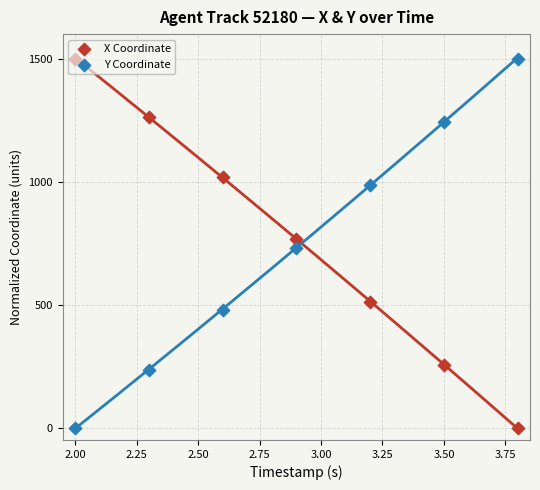

Which series contains the highest Y value?

X Coordinate